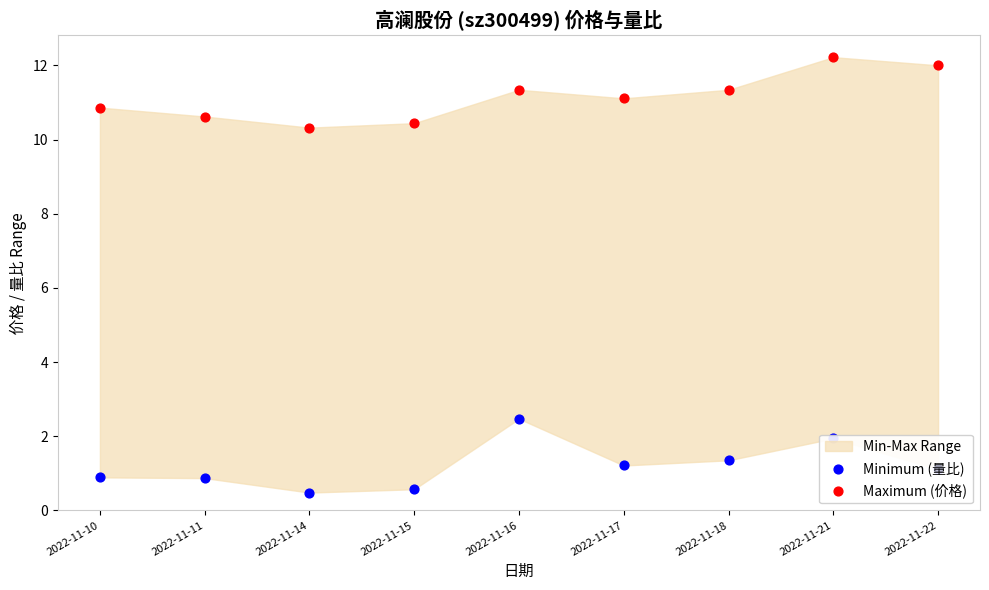

Is the value of Maximum (价格) at 2022-11-14 greater than the value of Minimum (量比) at 2022-11-17?

Yes